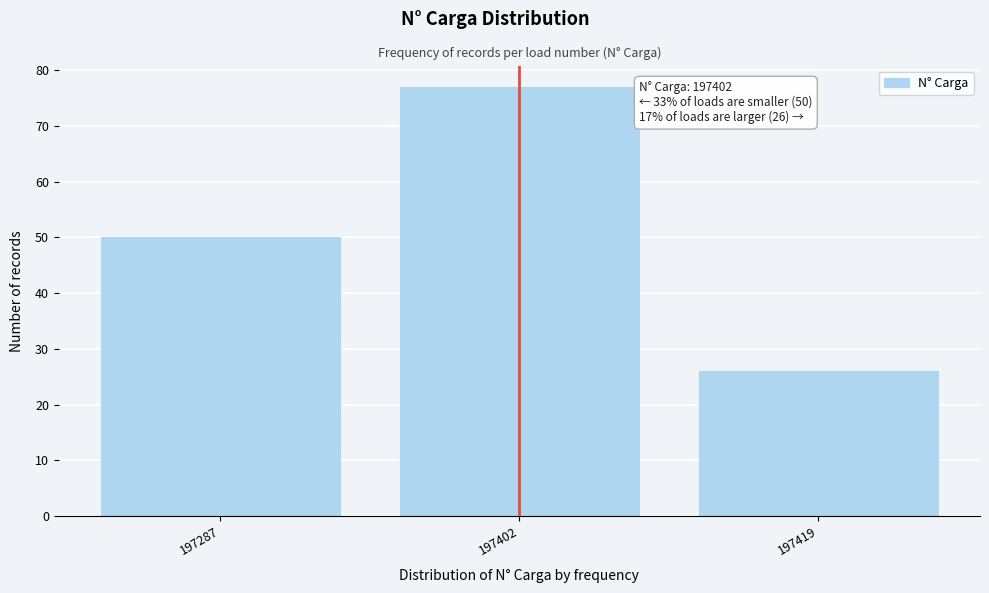

Reading left to right, list all the values displayed in this chart.

50	77	26